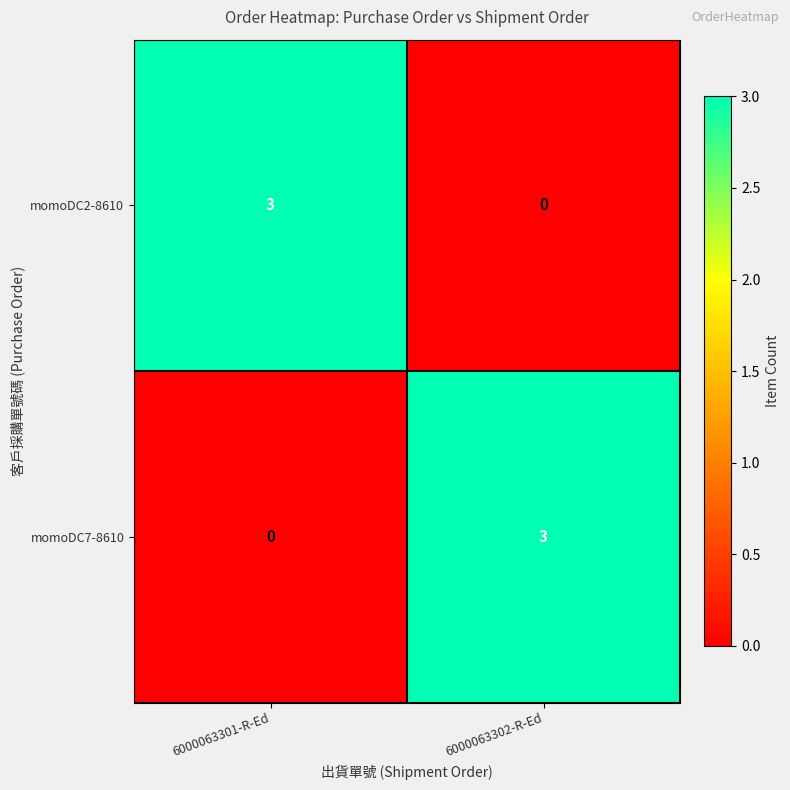

What is the total value across all series at 6000063301-R-Ed?

3